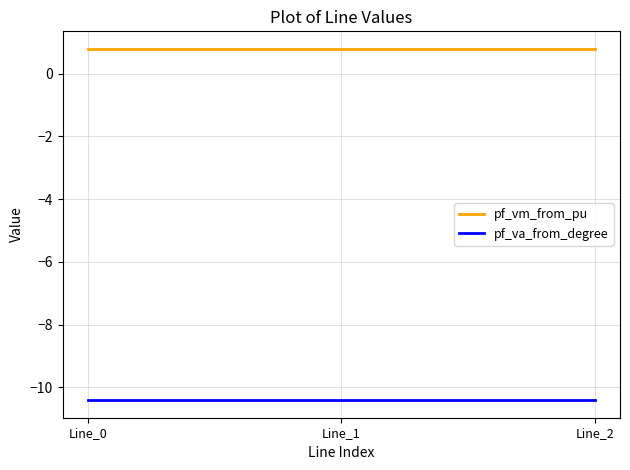

What is the minimum value shown in the chart?

-10.4